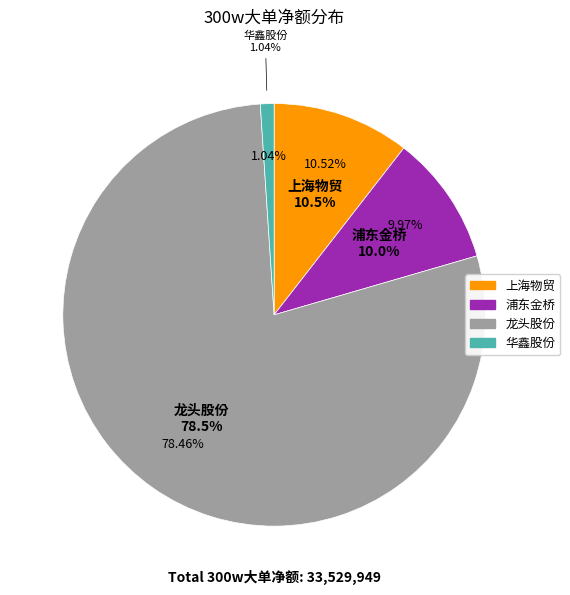

The 浦东金桥 slice represents 10% of the pie. True or false?

True